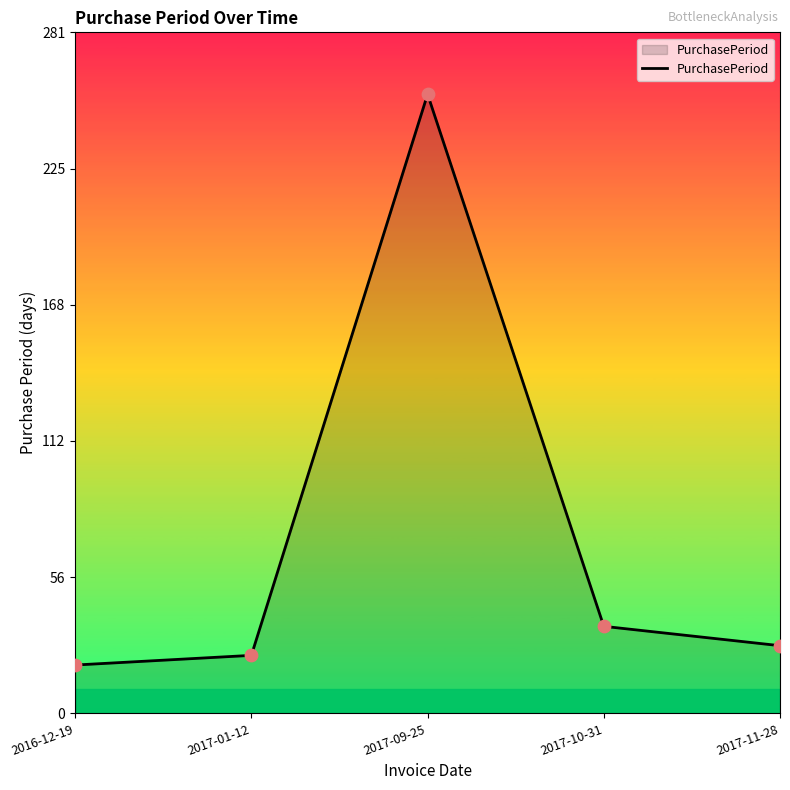

Approximately how many times larger is the value at 2016-12-19 compared to 2017-11-28?

0.7